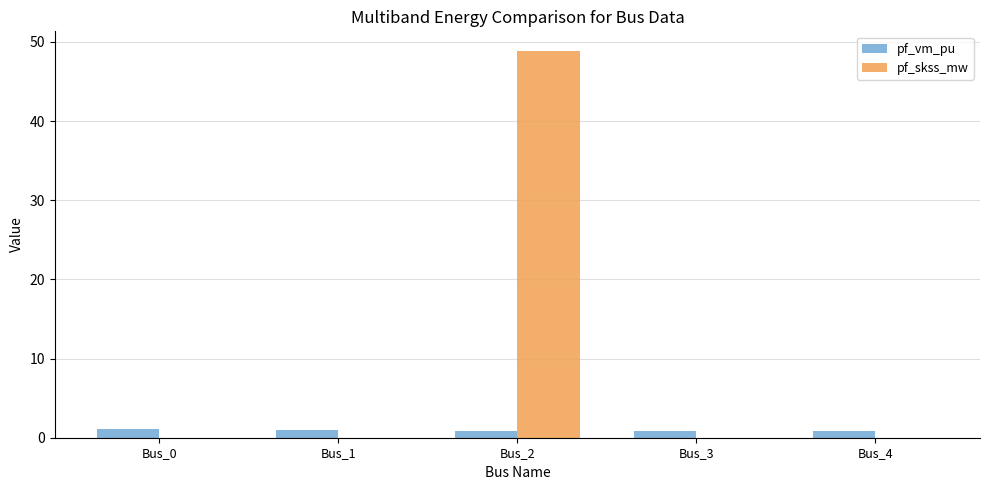

The pf_skss_mw series shows 0.0 at Bus_4. True or false?

True